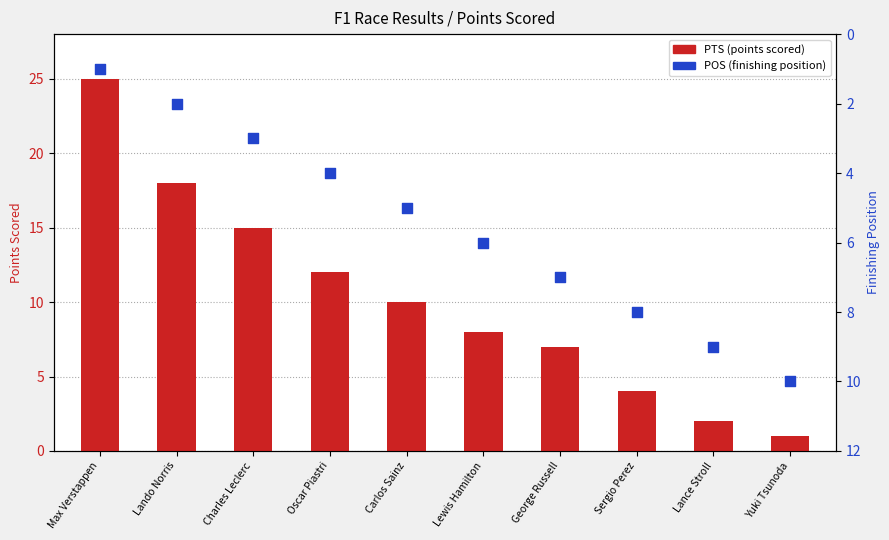

Which series reaches the minimum Y coordinate?

PTS (points scored)